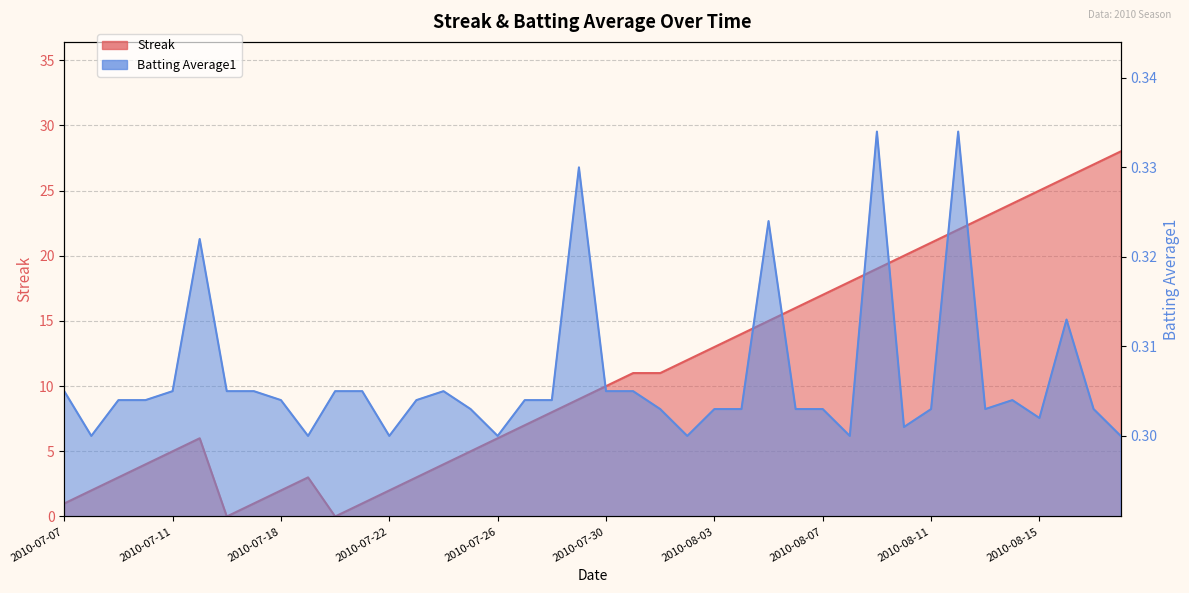

Is it true that Streak equals 15.0 at 2010-07-29?

False